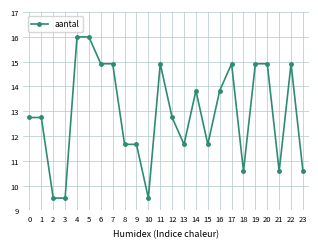

What is the difference between the values at 9 and 14?

2.2